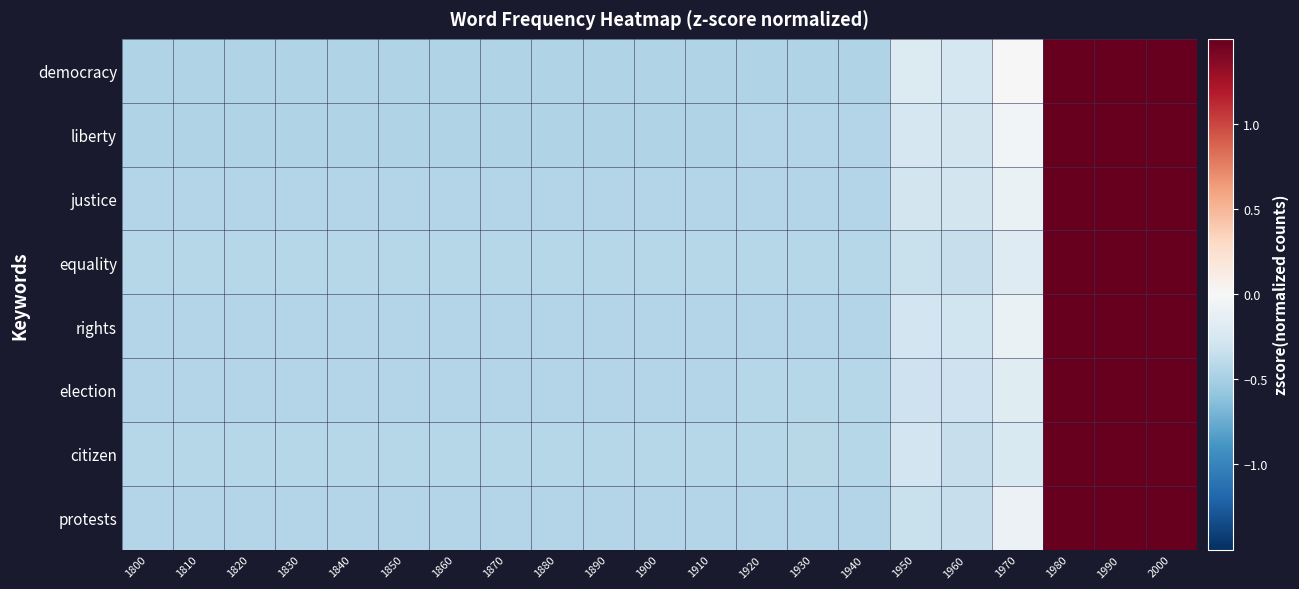

Reading left to right, transcribe all the data shown in this chart.

democracy: 1800=-0.5	1810=-0.5	1820=-0.5	1830=-0.5	1840=-0.5	1850=-0.5	1860=-0.5	1870=-0.5	1880=-0.5	1890=-0.5	1900=-0.5	1910=-0.5	1920=-0.5	1930=-0.5	1940=-0.4	1950=-0.2	1960=-0.3	1970=0.0	1980=2.4	1990=2.5	2000=2.4
liberty: 1800=-0.4	1810=-0.4	1820=-0.4	1830=-0.4	1840=-0.4	1850=-0.4	1860=-0.4	1870=-0.4	1880=-0.4	1890=-0.4	1900=-0.4	1910=-0.4	1920=-0.4	1930=-0.4	1940=-0.4	1950=-0.2	1960=-0.3	1970=-0.0	1980=2.2	1990=2.4	2000=2.7
justice: 1800=-0.4	1810=-0.4	1820=-0.4	1830=-0.4	1840=-0.4	1850=-0.4	1860=-0.4	1870=-0.4	1880=-0.4	1890=-0.4	1900=-0.4	1910=-0.4	1920=-0.4	1930=-0.4	1940=-0.4	1950=-0.3	1960=-0.3	1970=-0.1	1980=2.3	1990=2.4	2000=2.7
equality: 1800=-0.4	1810=-0.4	1820=-0.4	1830=-0.4	1840=-0.4	1850=-0.4	1860=-0.4	1870=-0.4	1880=-0.4	1890=-0.4	1900=-0.4	1910=-0.4	1920=-0.4	1930=-0.4	1940=-0.4	1950=-0.3	1960=-0.3	1970=-0.2	1980=1.9	1990=2.6	2000=2.8
rights: 1800=-0.4	1810=-0.4	1820=-0.4	1830=-0.4	1840=-0.4	1850=-0.4	1860=-0.4	1870=-0.4	1880=-0.4	1890=-0.4	1900=-0.4	1910=-0.4	1920=-0.4	1930=-0.4	1940=-0.4	1950=-0.3	1960=-0.3	1970=-0.1	1980=2.1	1990=2.4	2000=2.7
election: 1800=-0.4	1810=-0.4	1820=-0.4	1830=-0.4	1840=-0.4	1850=-0.4	1860=-0.4	1870=-0.4	1880=-0.4	1890=-0.4	1900=-0.4	1910=-0.4	1920=-0.4	1930=-0.4	1940=-0.4	1950=-0.3	1960=-0.3	1970=-0.2	1980=2.2	1990=2.6	2000=2.5
citizen: 1800=-0.4	1810=-0.4	1820=-0.4	1830=-0.4	1840=-0.4	1850=-0.4	1860=-0.4	1870=-0.4	1880=-0.4	1890=-0.4	1900=-0.4	1910=-0.4	1920=-0.4	1930=-0.4	1940=-0.4	1950=-0.3	1960=-0.3	1970=-0.2	1980=1.9	1990=2.6	2000=2.8
protests: 1800=-0.4	1810=-0.4	1820=-0.4	1830=-0.4	1840=-0.4	1850=-0.4	1860=-0.4	1870=-0.4	1880=-0.4	1890=-0.4	1900=-0.4	1910=-0.4	1920=-0.4	1930=-0.4	1940=-0.4	1950=-0.3	1960=-0.3	1970=-0.1	1980=2.5	1990=2.4	2000=2.4